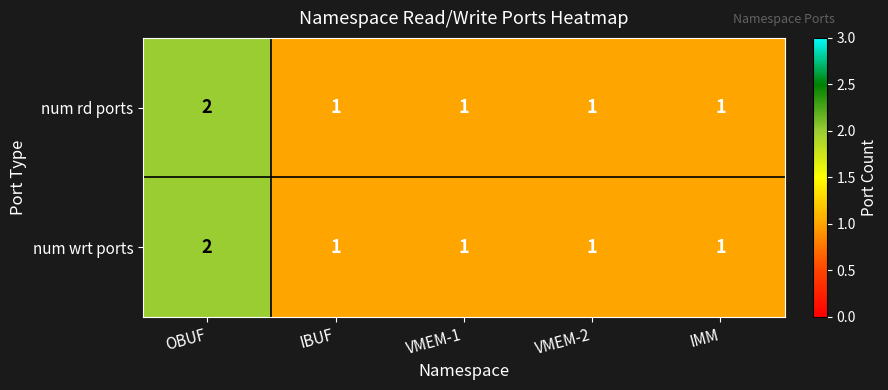

Which label corresponds to the largest value in the chart?

OBUF